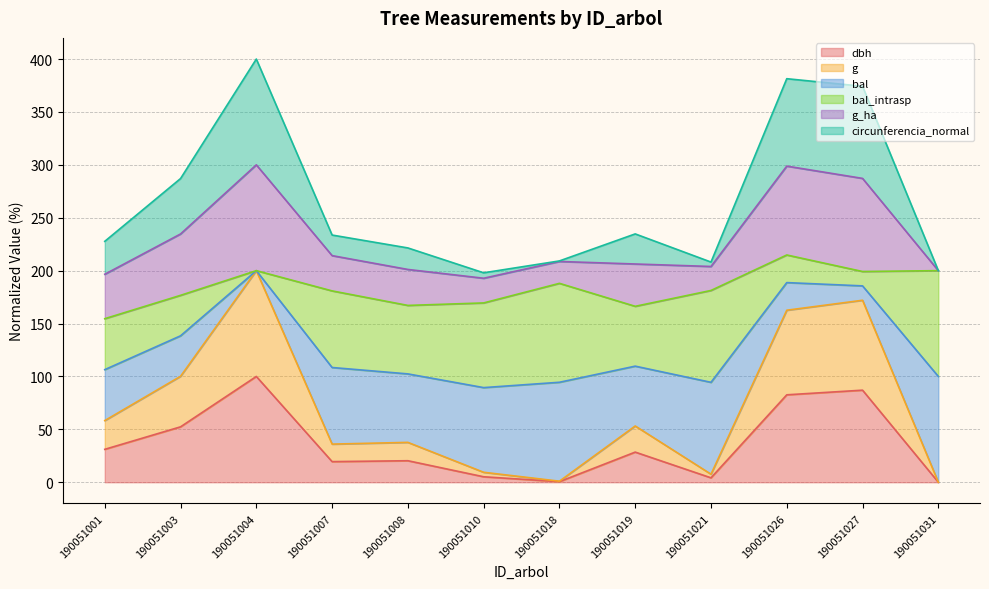

What is the sum of the dbh values at 190051007 and 190051031?

19.5